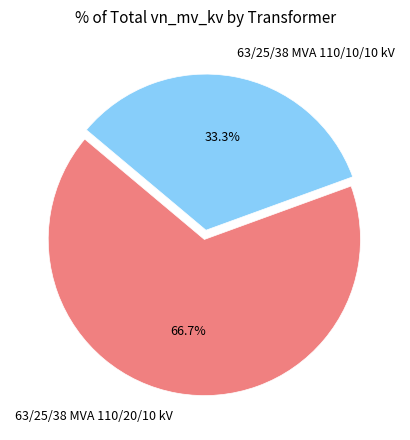

What is the total percentage of 63/25/38 MVA 110/10/10 kV and 63/25/38 MVA 110/20/10 kV?

100.0%